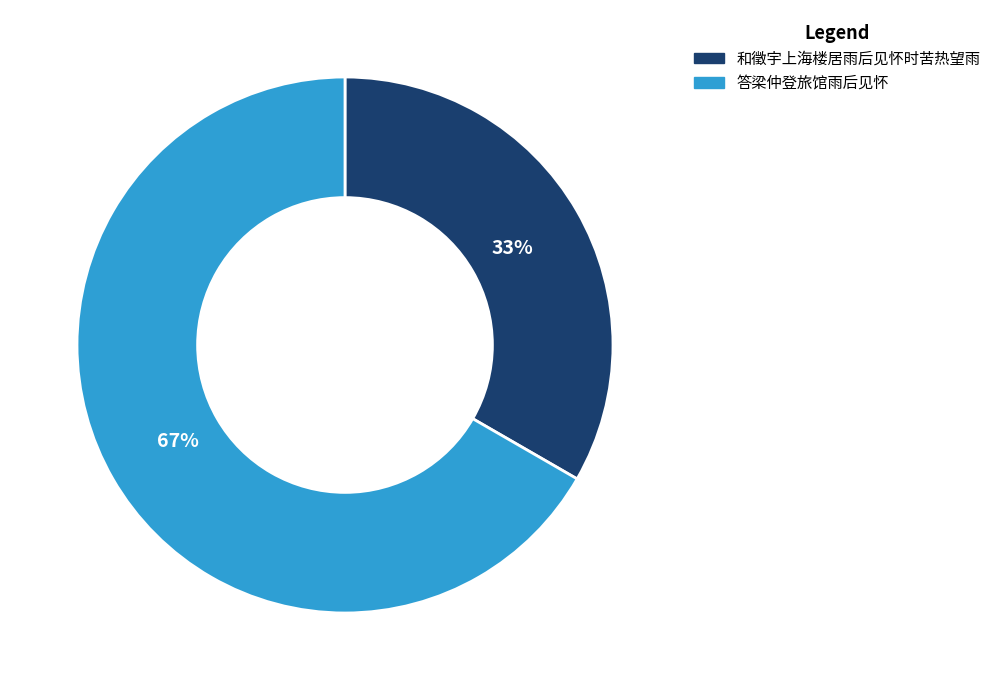

Is it true that 和徵宇上海楼居雨后见怀时苦热望雨 is 33% of the pie?

True